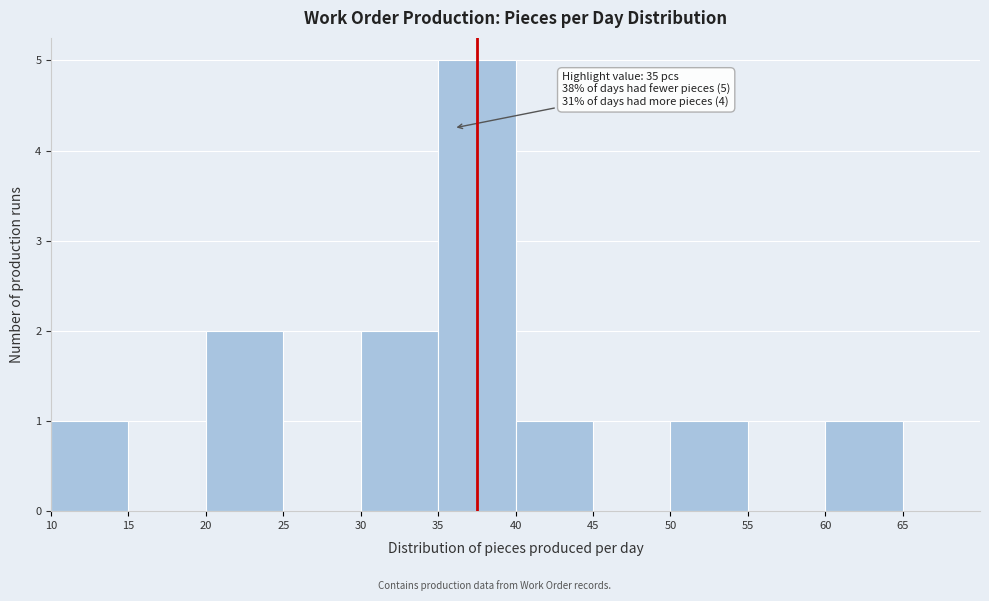

Which range on the x-axis has the tallest bar?

35 to 40